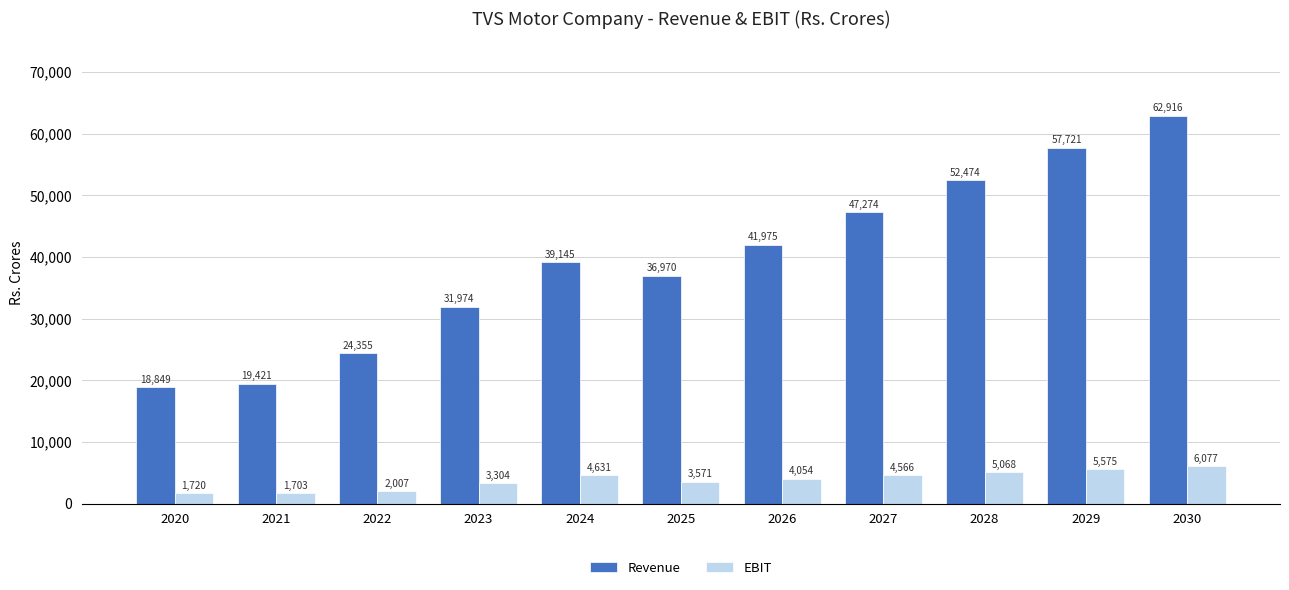

True or false: Revenue has a value of 24355.0 at 2022.

True